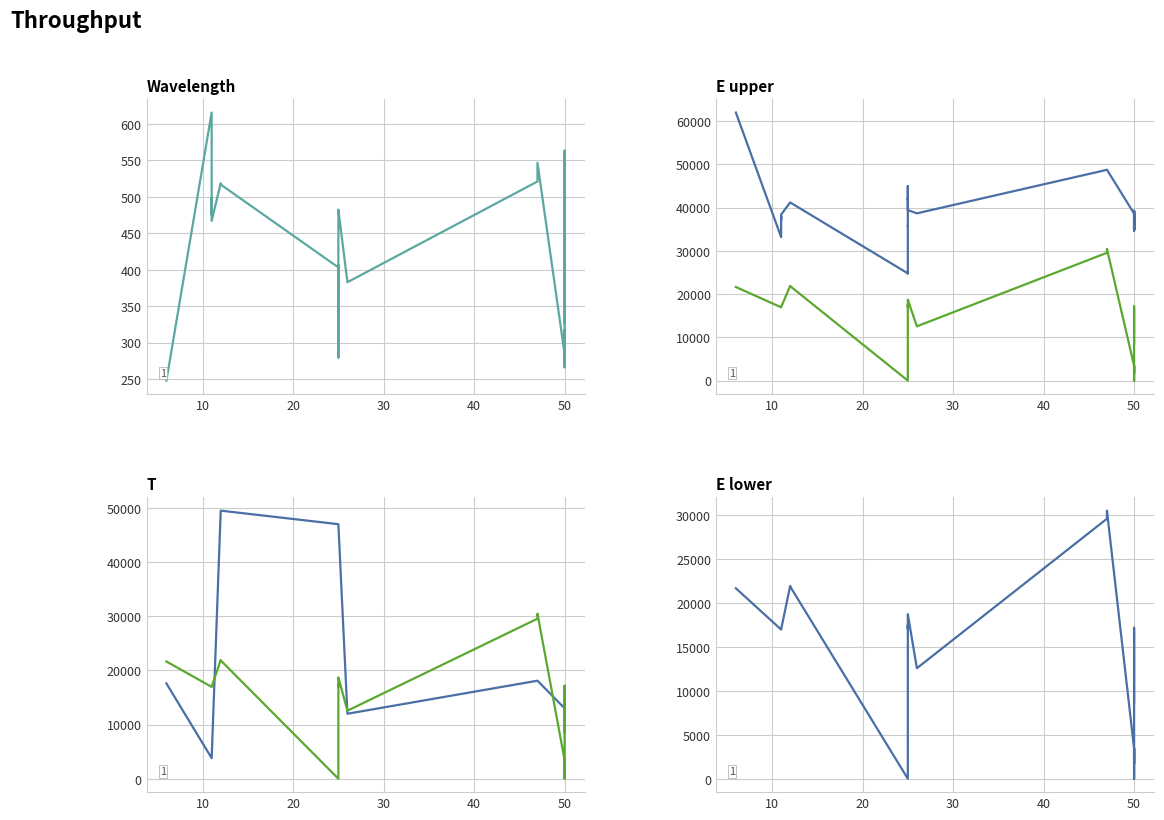

What is the value of the E lower point at the 2nd from the left?

16956.2